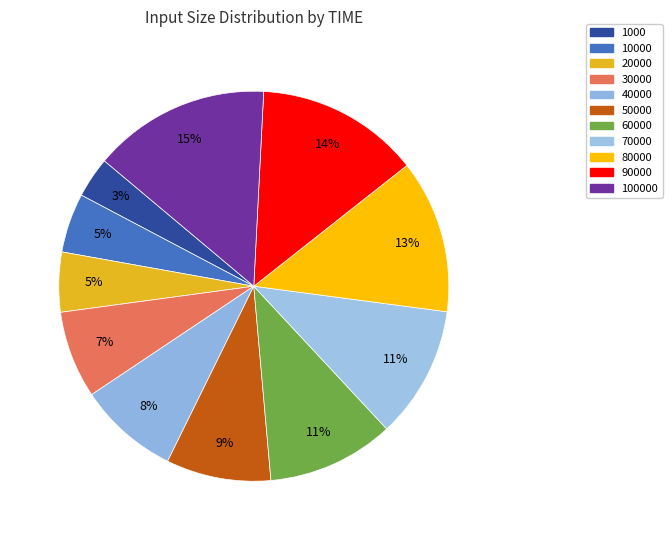

To the nearest percent, what portion does 50000 represent?

9%